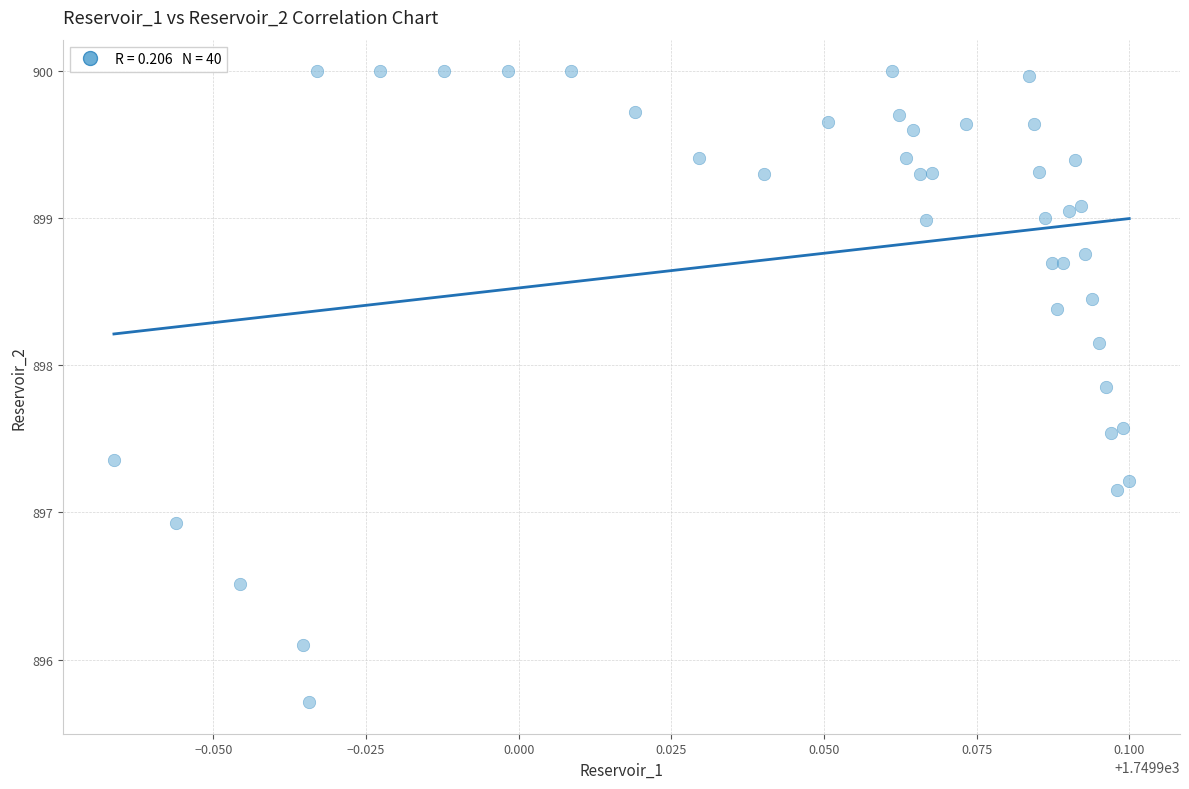

What is the range of Y values (max minus min)?

4.3